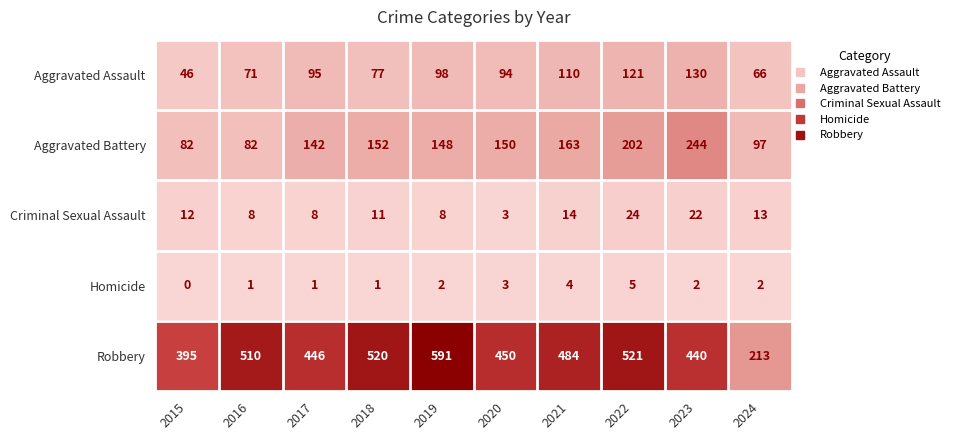

Which series has the largest total across all categories?

Robbery